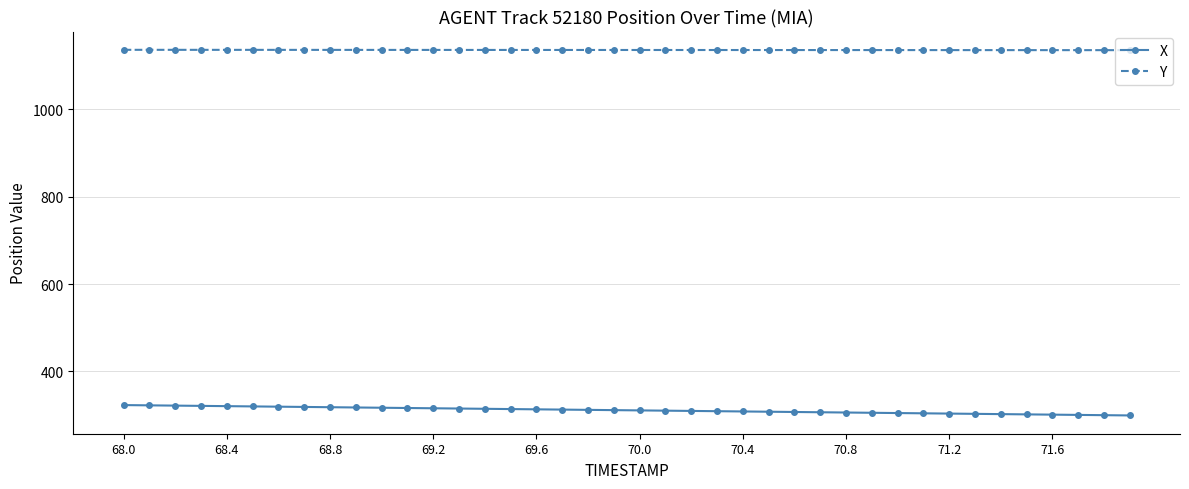

What are all the series names shown in the legend?

X, Y